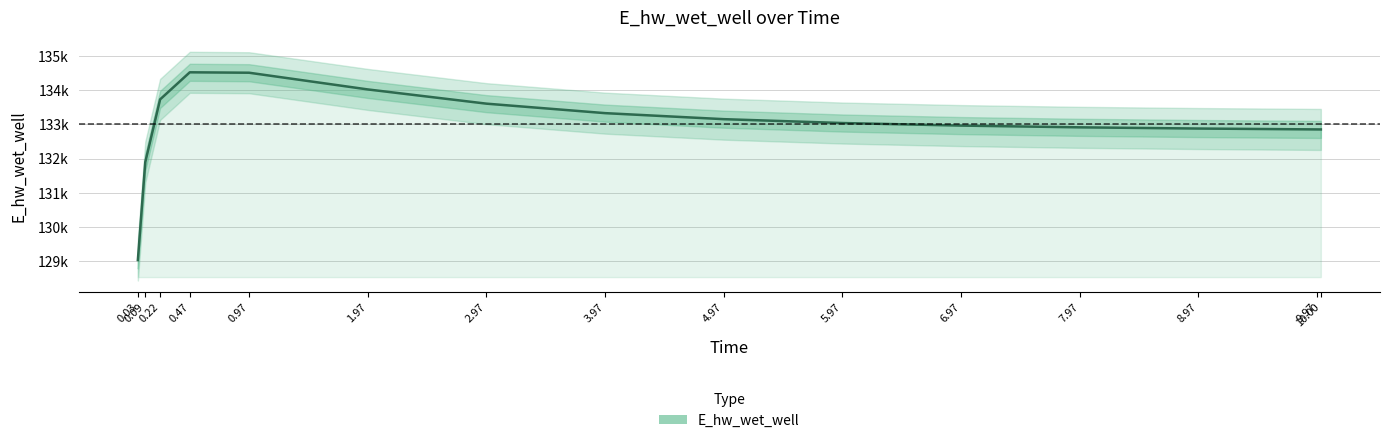

What is the value of the 3rd point from the left?

133733.6